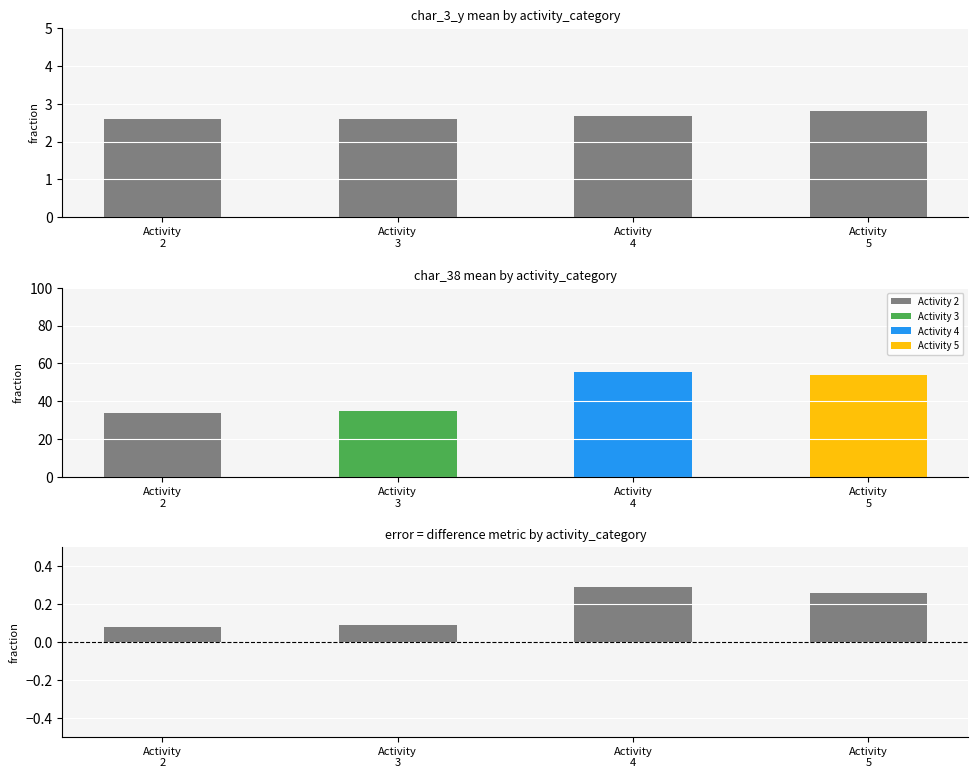

What is the approximate value of char_38/100 - char_3_y/10 at Activity
4?

0.3